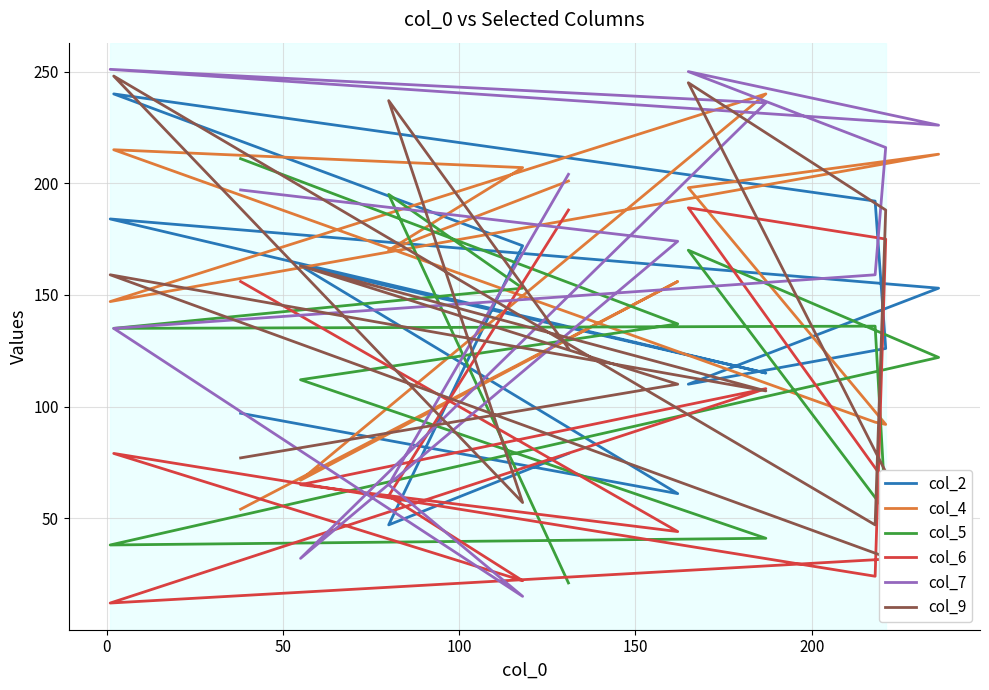

Which series has the widest spread of values?

col_7